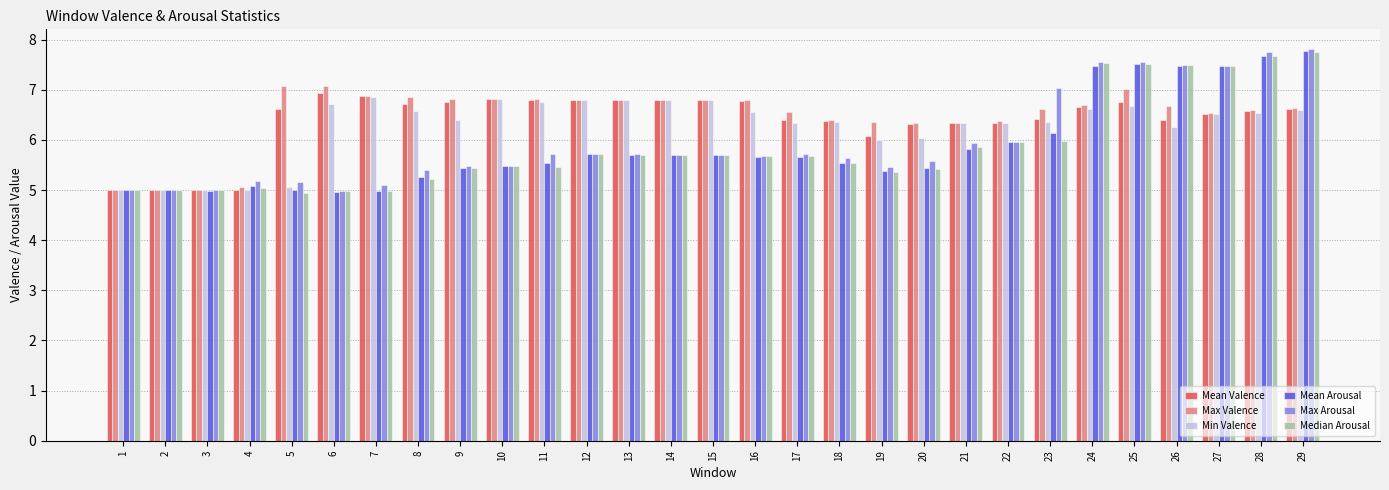

What is the total value across all series at 18?

35.9